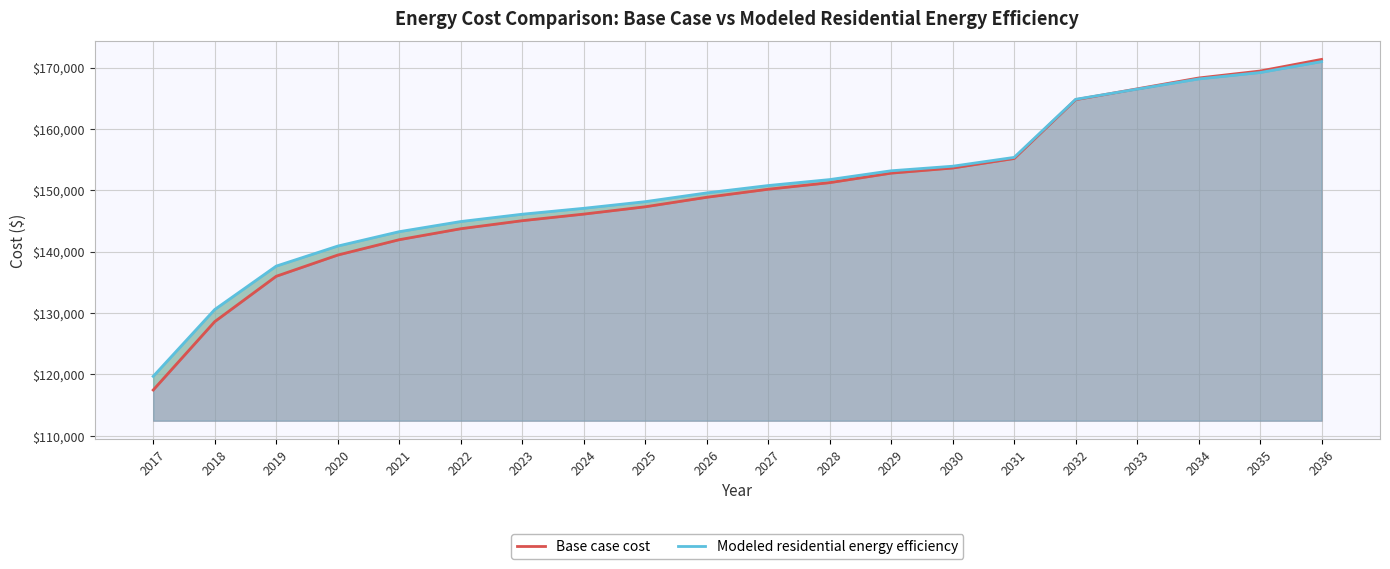

Reading right to left, transcribe all the data shown in this chart.

Base case cost: 2036=171336.6	2035=169441.3	2034=168304.2	2033=166535.3	2032=164766.4	2031=155186.9	2030=153637.6	2029=152803.4	2028=151254.1	2027=150181.6	2026=148870.7	2025=147321.4	2024=146129.7	2023=145057.1	2022=143746.2	2021=141958.6	2020=139455.9	2019=135999.9	2018=128611.1	2017=117473.0
Modeled residential energy efficiency: 2036=170975.3	2035=169192.6	2034=168147.0	2033=166489.7	2032=164833.8	2031=155368.8	2030=153931.8	2029=153189.0	2028=151755.1	2027=150784.6	2026=149584.8	2025=148155.8	2024=147074.9	2023=146111.3	2022=144918.5	2021=143265.8	2020=140922.2	2019=137657.1	2018=130584.1	2017=119696.7